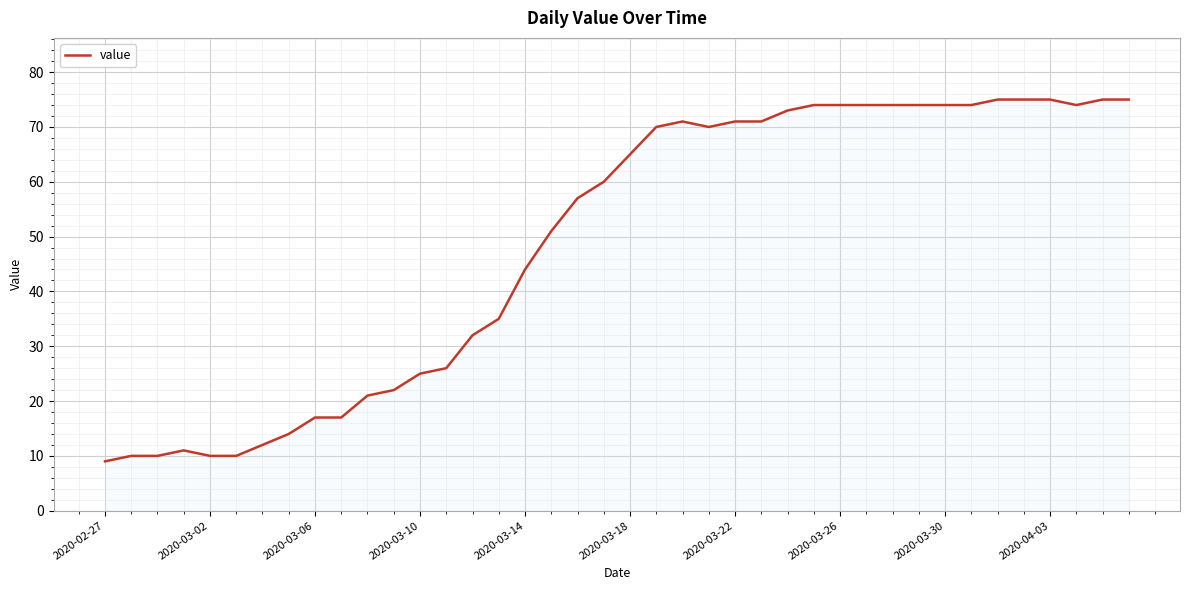

What is the difference between the maximum and minimum values?

66